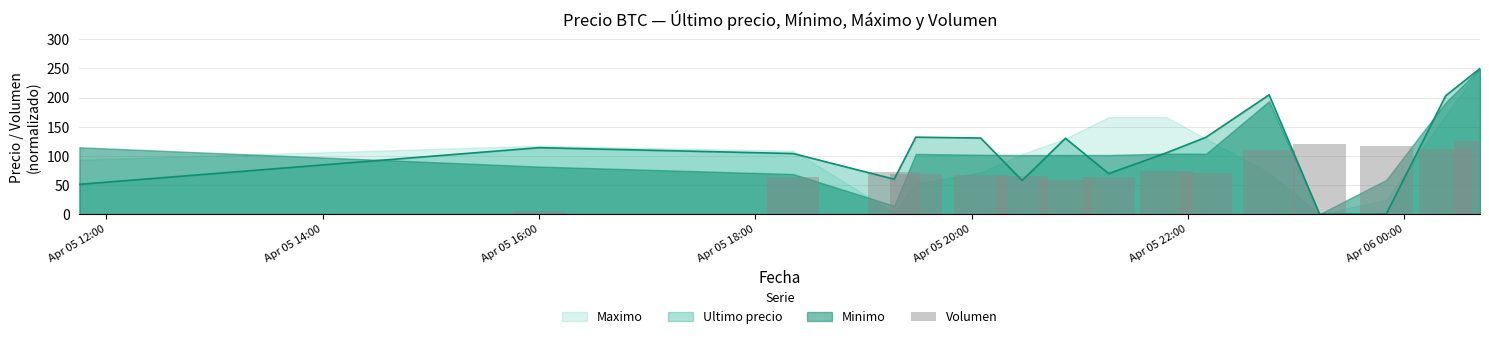

Reading left to right, list all the values displayed in this chart.

51.1	114.1	104.0	59.9	132.1	130.6	57.6	130.2	69.5	105.2	132.0	204.7	0.0	0.0	203.4	250.0